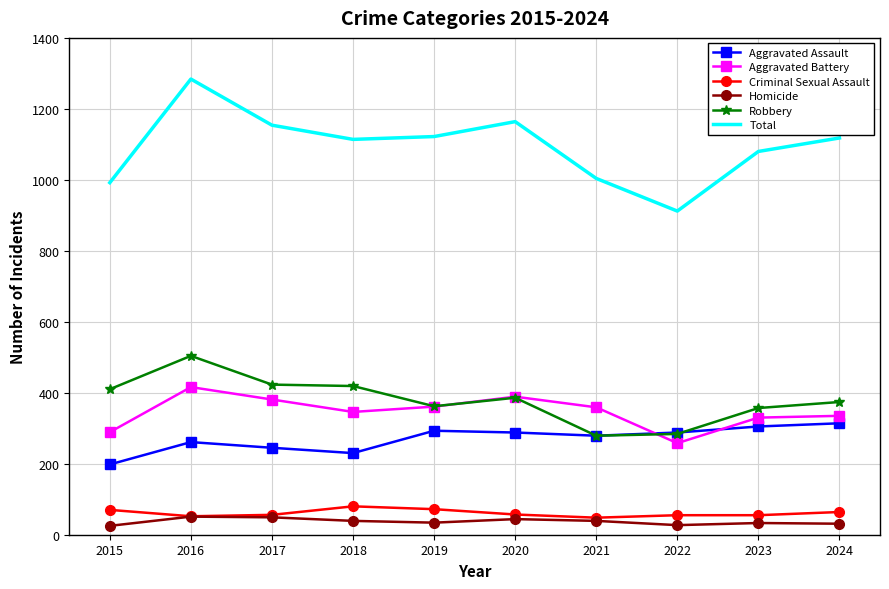

The value of Homicide at 2016 is 51. True or false?

True